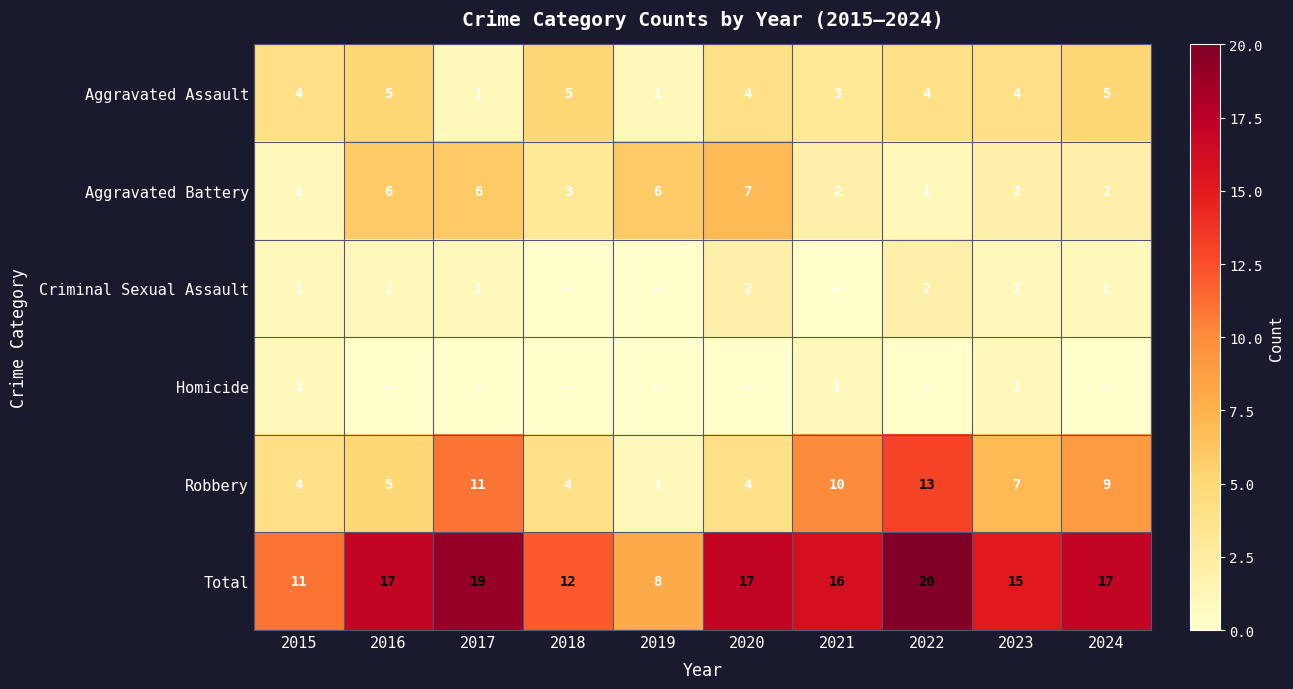

The Aggravated Battery series shows 1 at 2015. True or false?

True